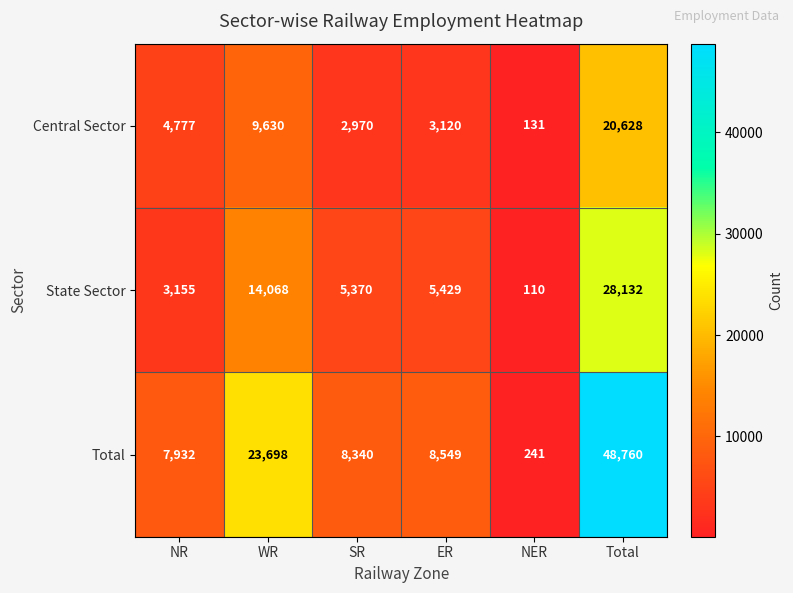

Which series has the largest total across all categories?

Total